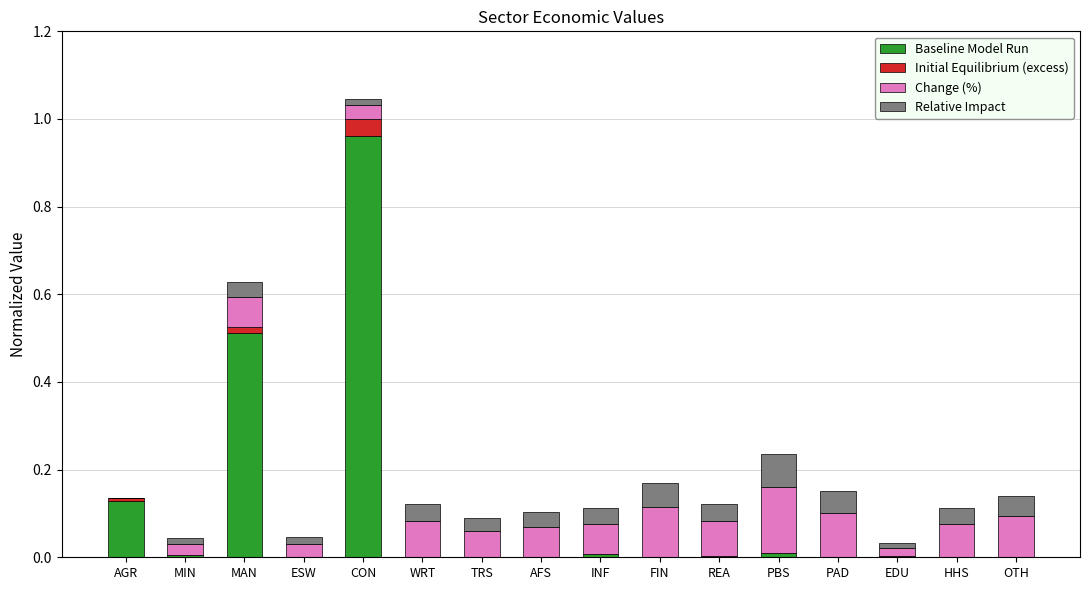

What is the sum of all Baseline Model Run values?

1.6